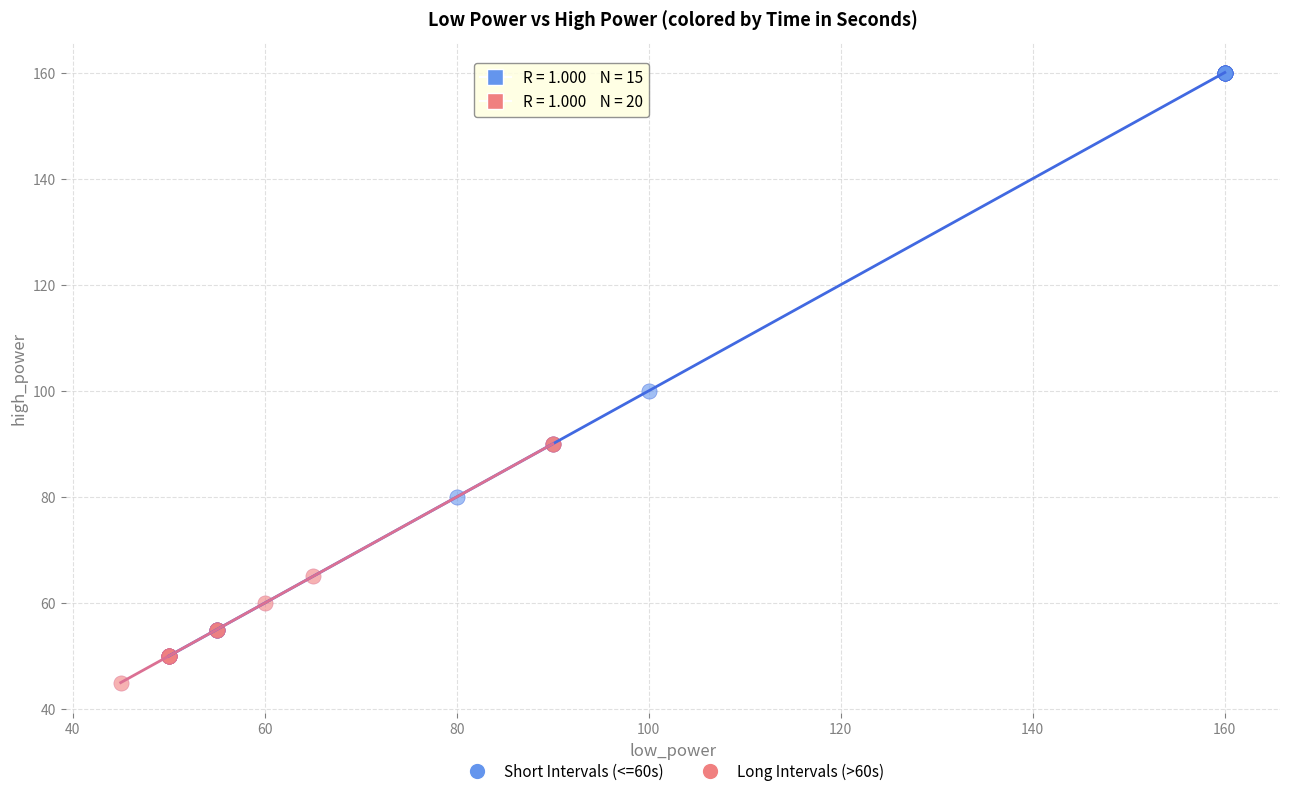

What are all the series names shown in the legend?

Short Intervals (<=60s), Long Intervals (>60s)